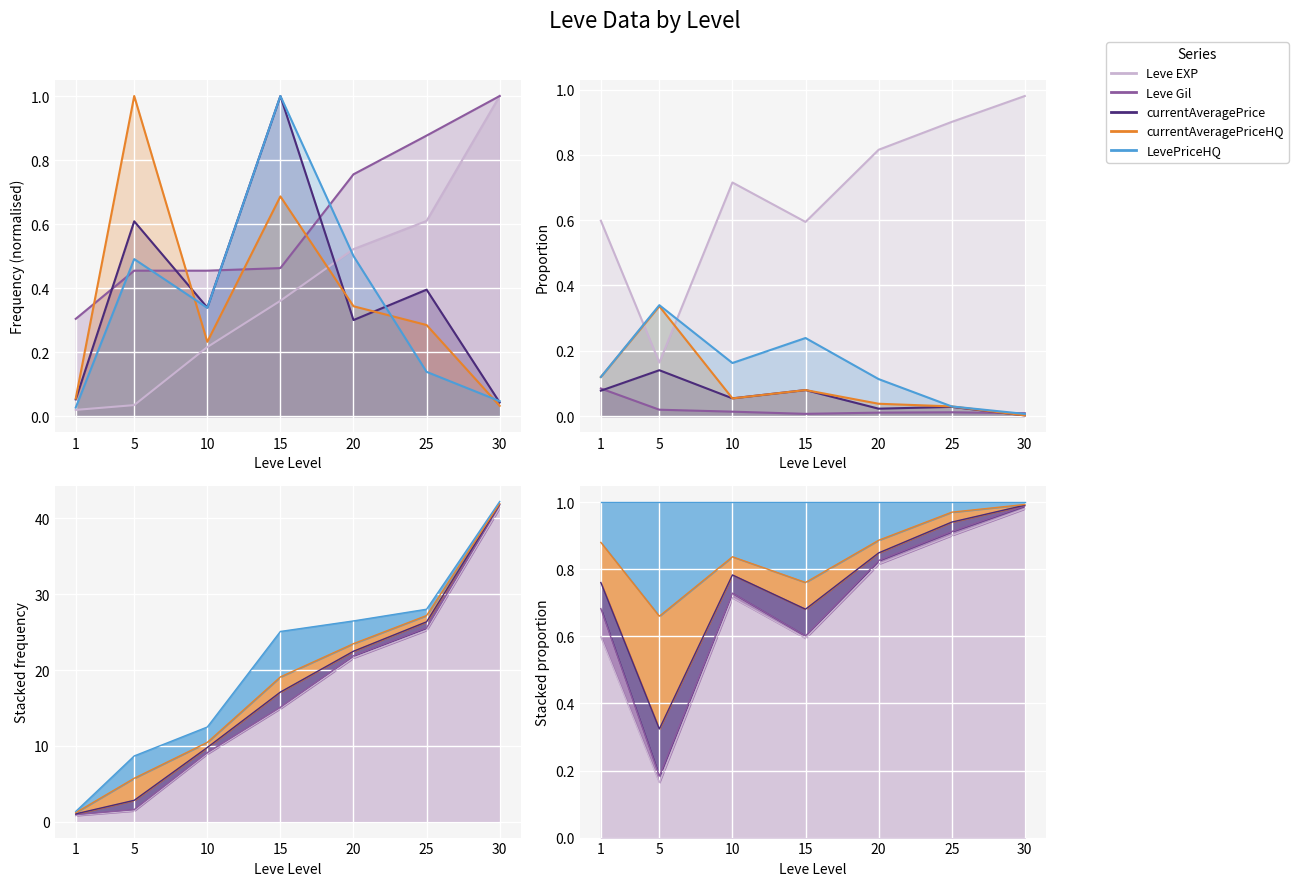

What is the difference between the highest and lowest values at 30?

1.0